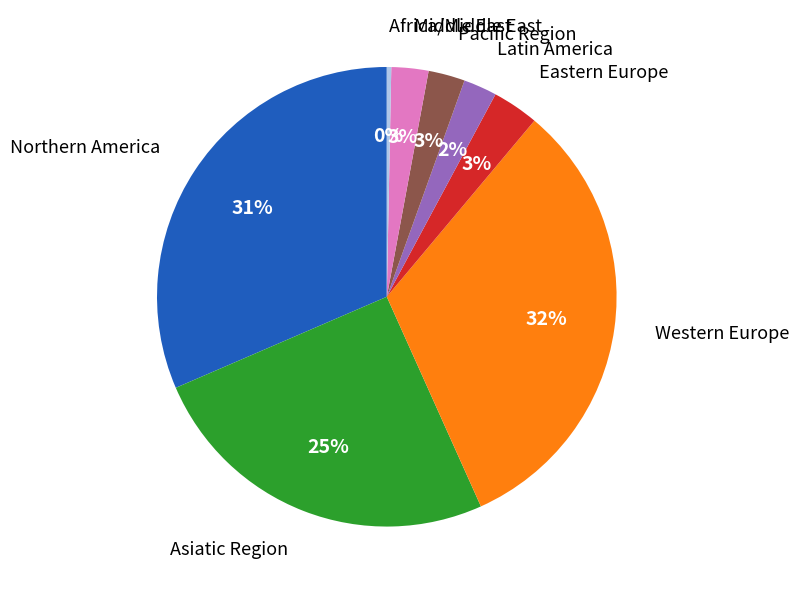

Is there any slice that represents more than half of the pie?

No